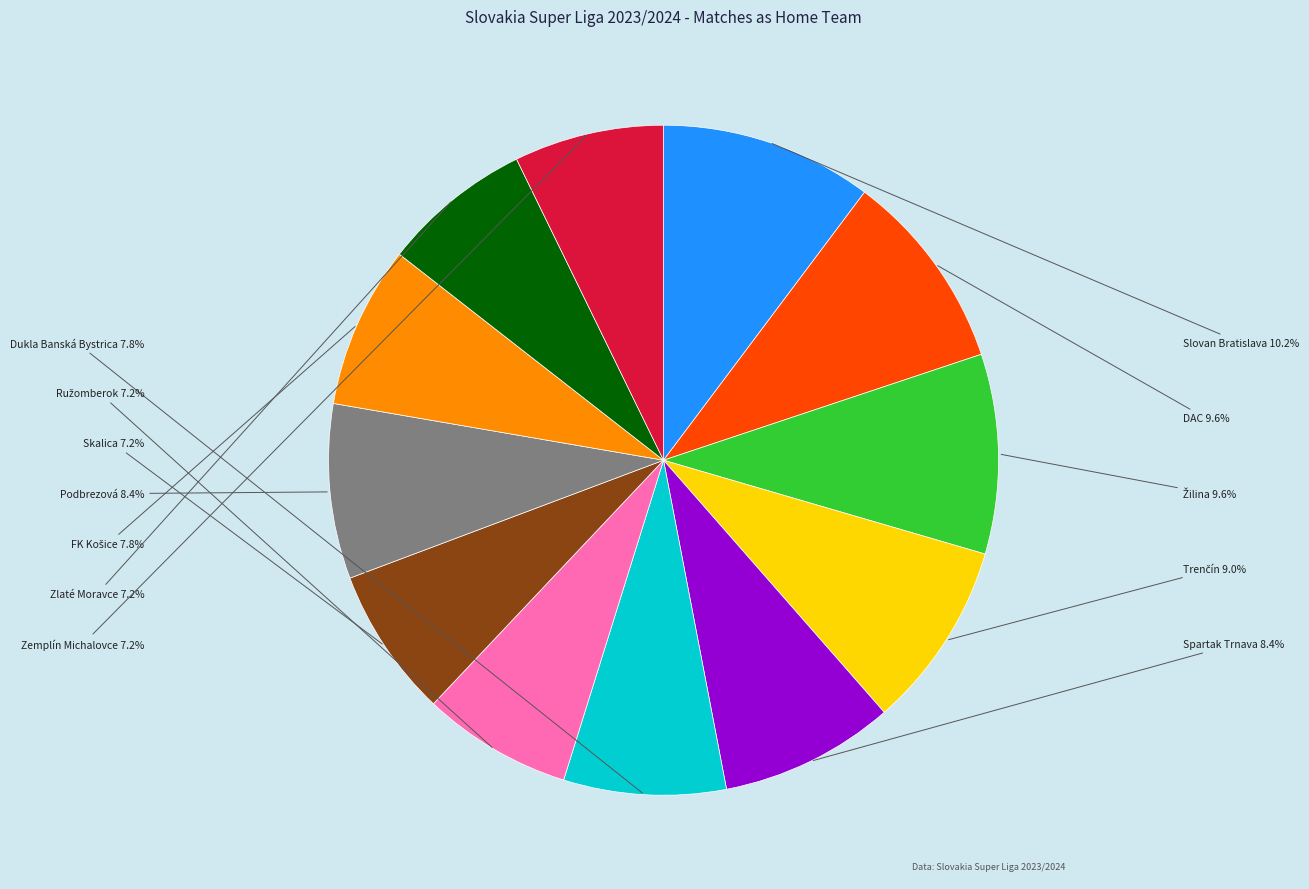

Is there a majority slice in this chart?

No